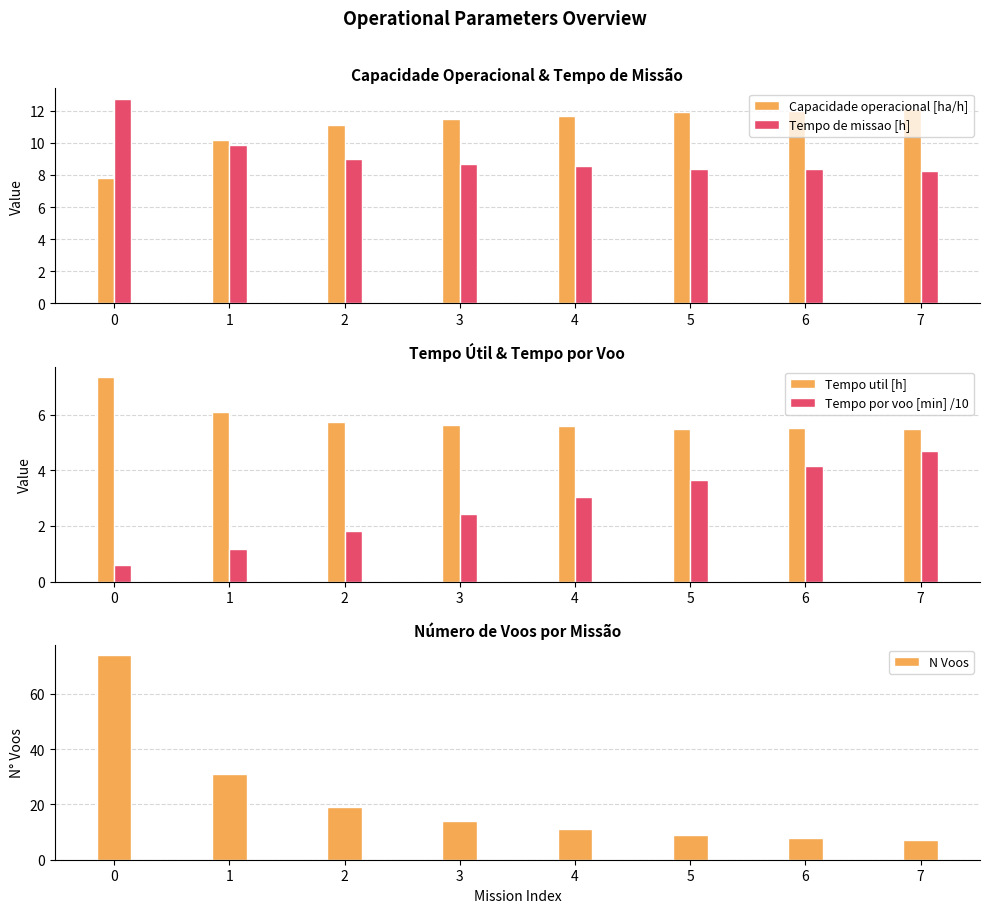

Are the bars horizontal?

No